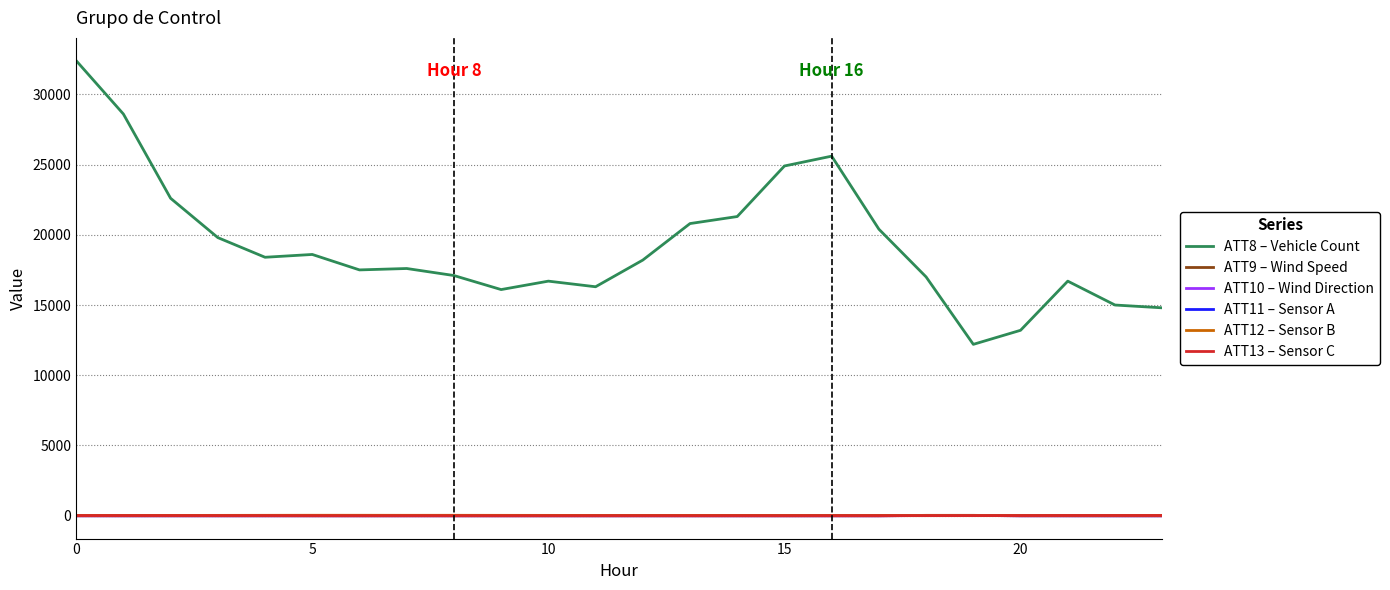

Which series has the largest total across all categories?

ATT8 – Vehicle Count